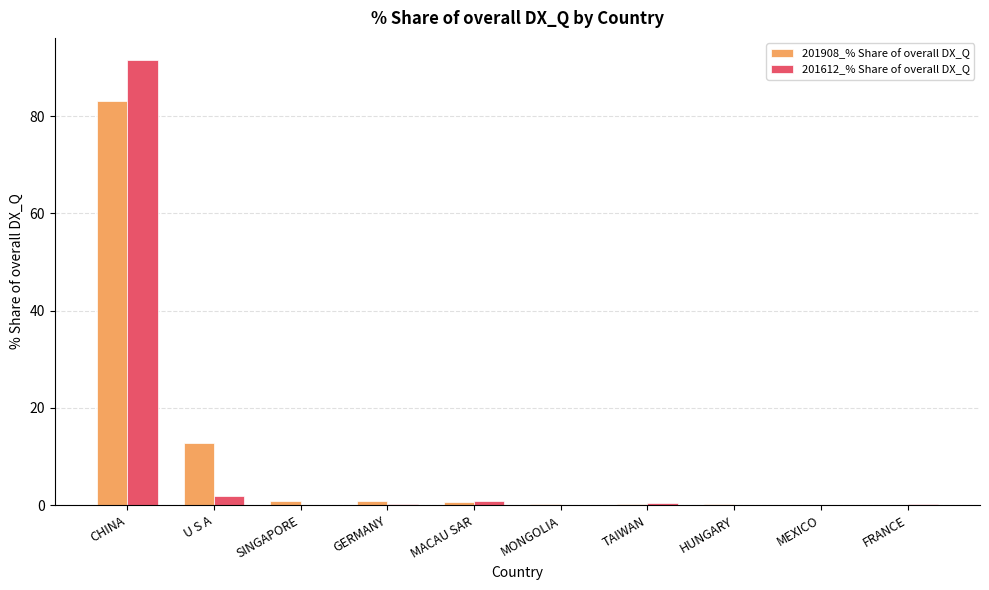

Which category has the highest value in the 201908_% Share of overall DX_Q series?

CHINA